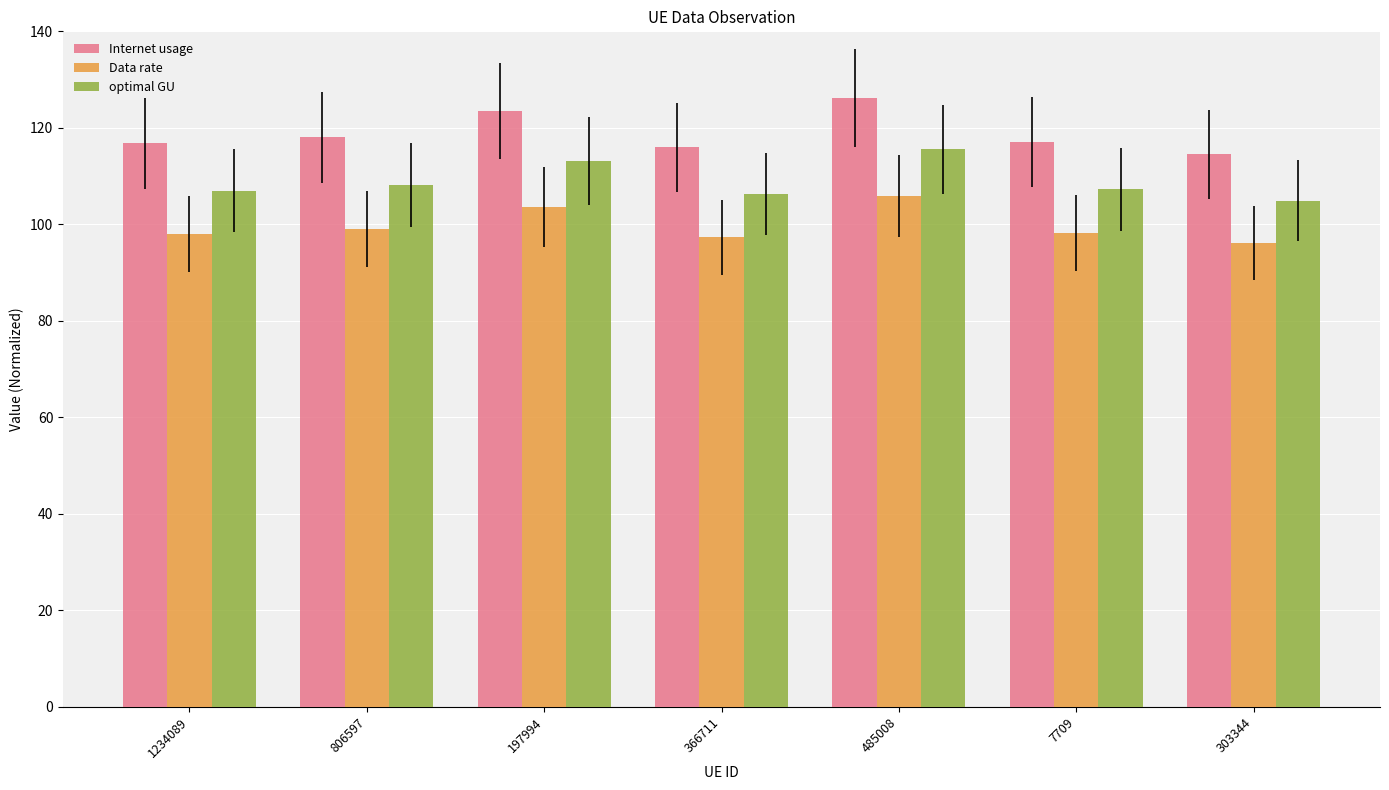

Which series has the largest total across all categories?

Internet usage